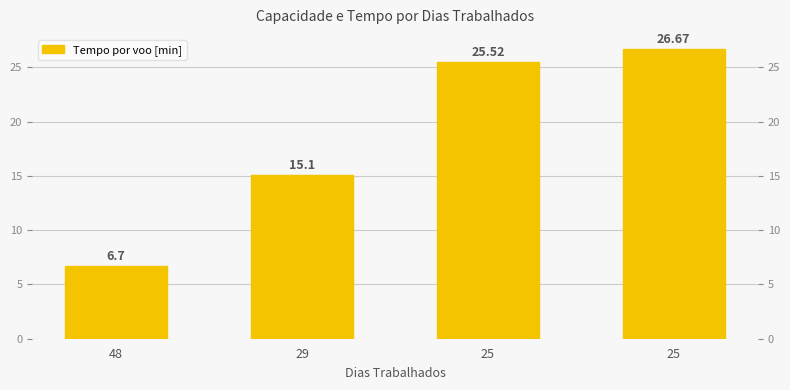

Is it true that the value at 25 is 26.7?

True